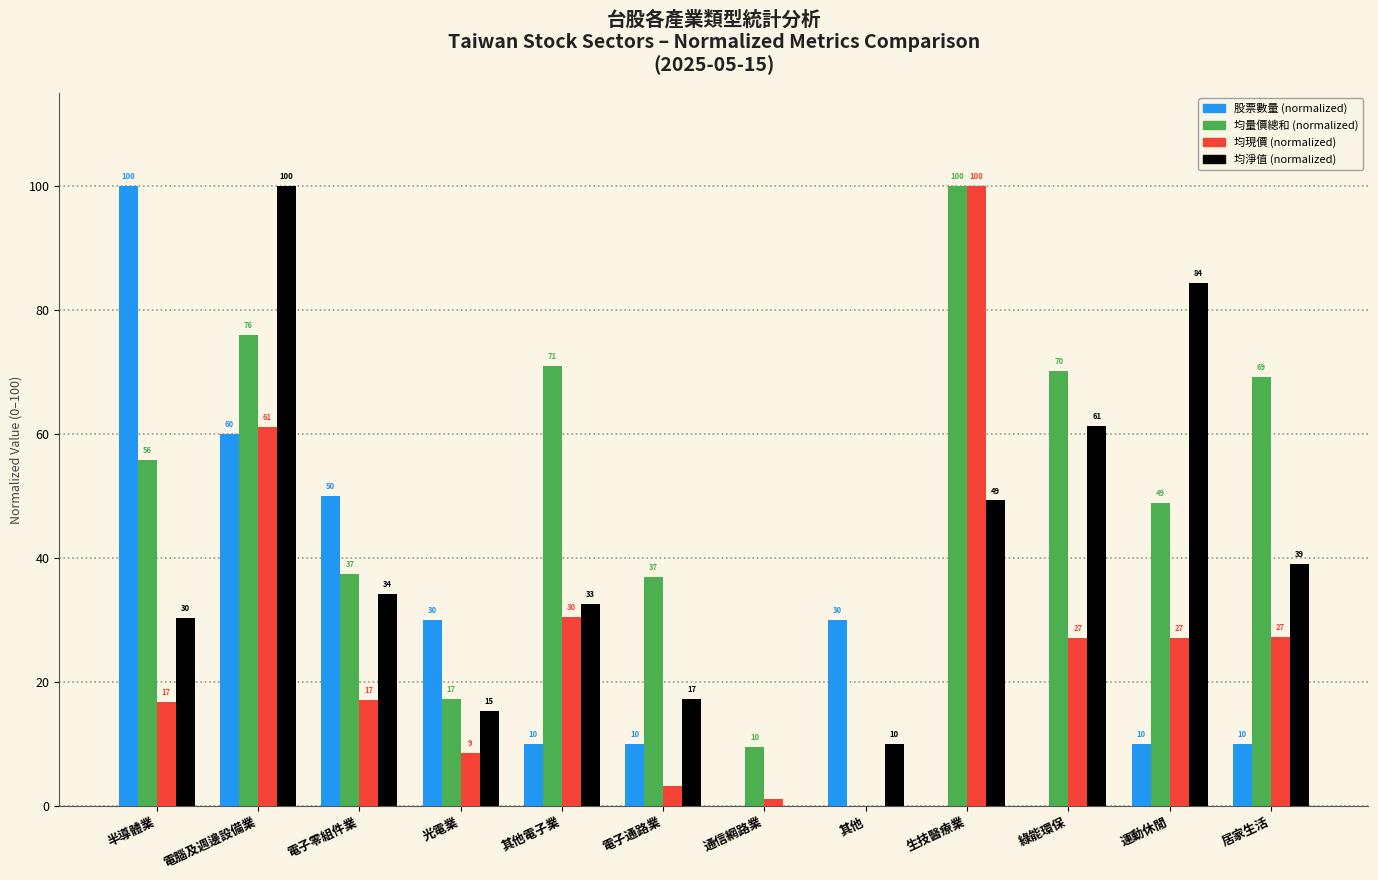

What is the sum of the 股票數量 (normalized) values at 電腦及週邊設備業 and 電子零組件業?

110.0